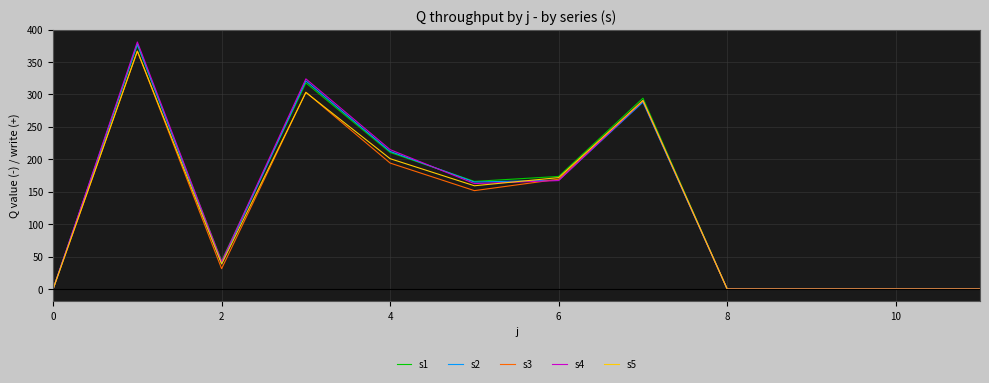

Which series has the largest range (max minus min)?

s4